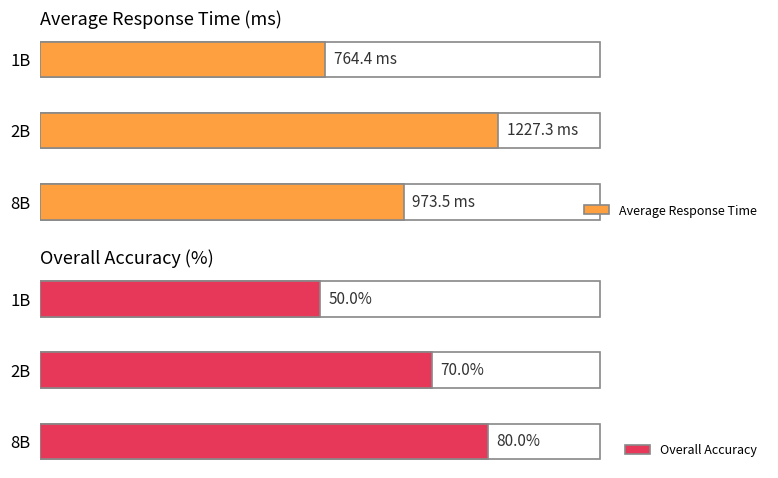

Is the value of Overall Accuracy at 2B greater than the value of Average Response Time at 2B?

No